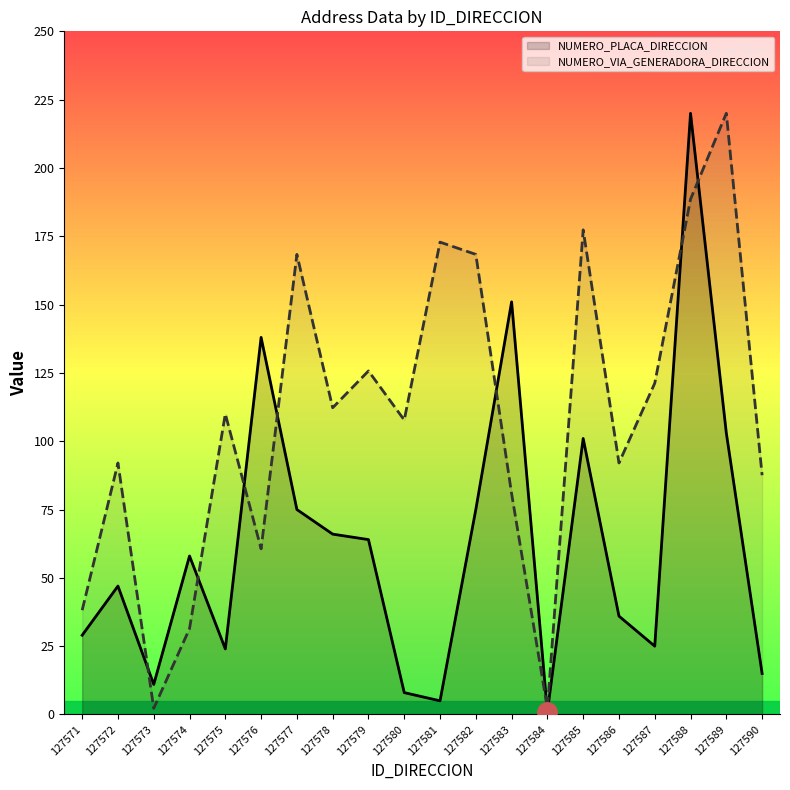

How many lines are shown in the chart?

2